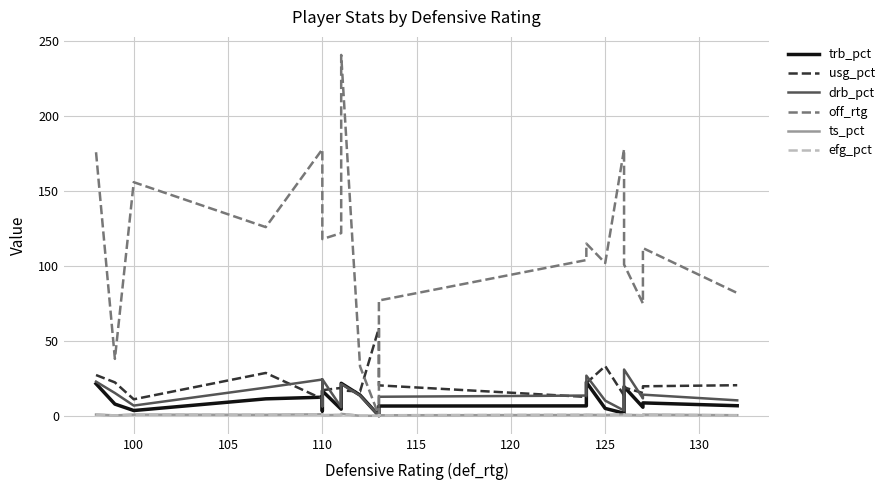

What is the total value across all series at 110?

227.9